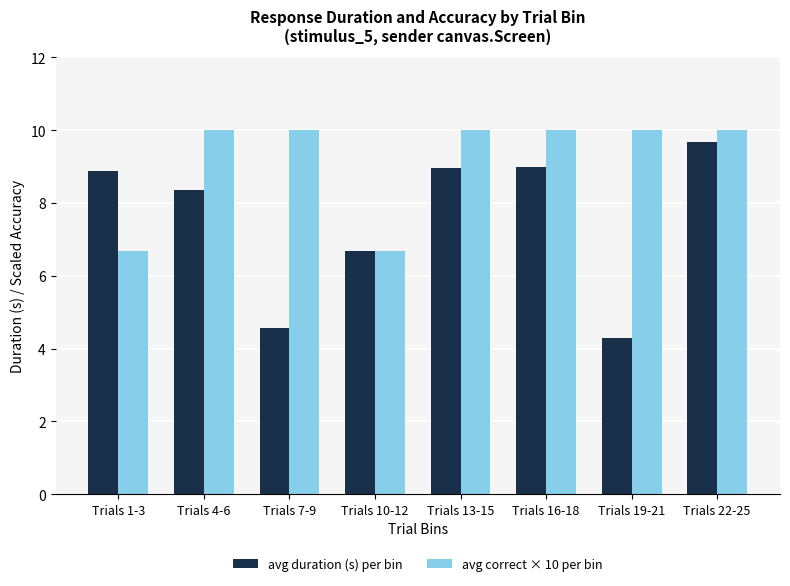

True or false: avg duration (s) per bin has a value of 6.7 at Trials 10-12.

True